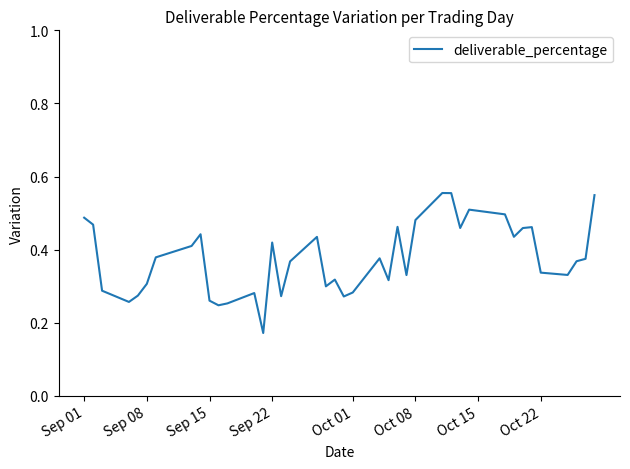

Between Oct 08 and Sep 15, which is larger?

Oct 08